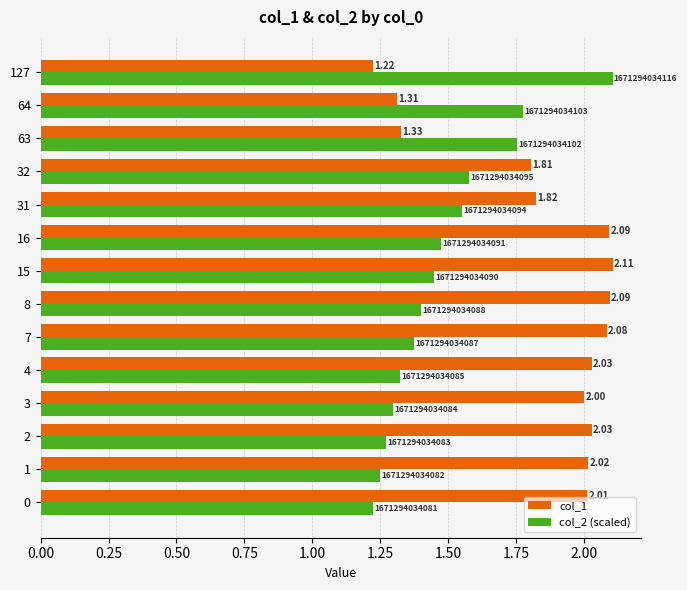

List the labels in order of col_2 (scaled) value, largest first.

127, 64, 63, 32, 31, 16, 15, 8, 7, 4, 3, 2, 1, 0